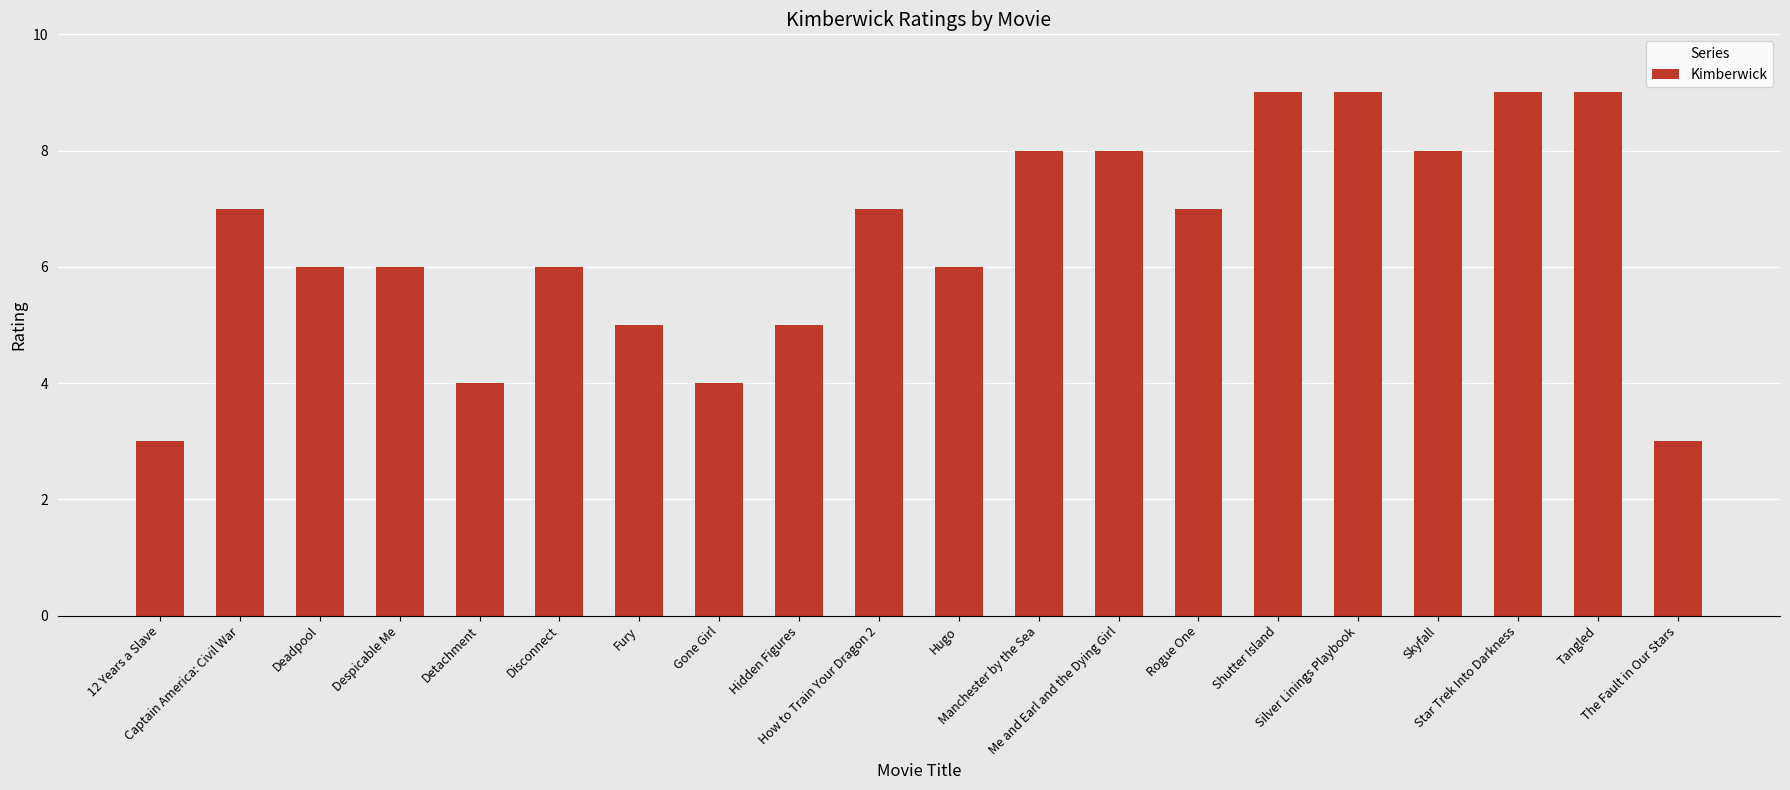

Is it true that the value at Me and Earl and the Dying Girl is 8?

True